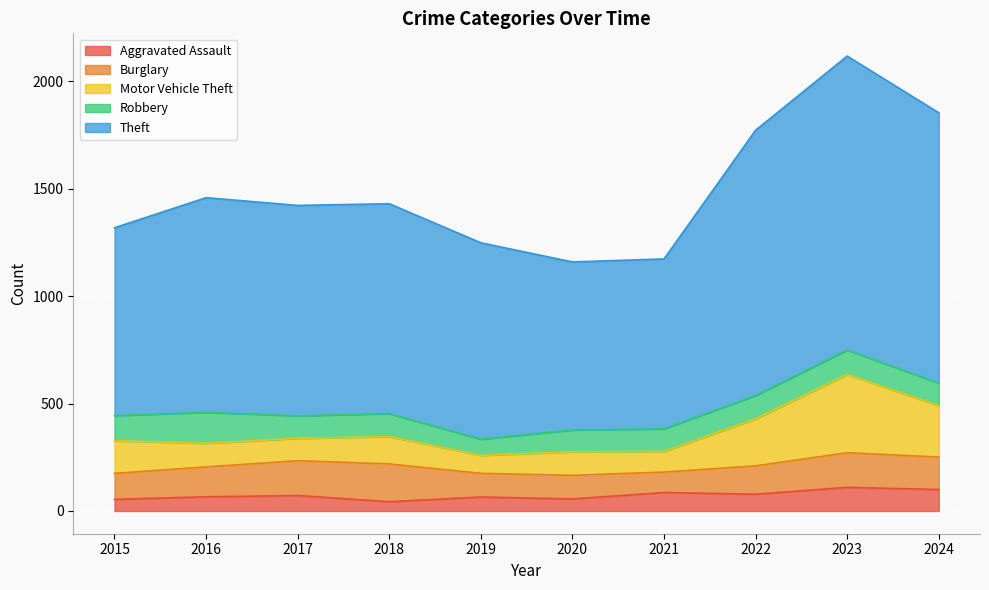

What is the total value across all series at 2015?

1318